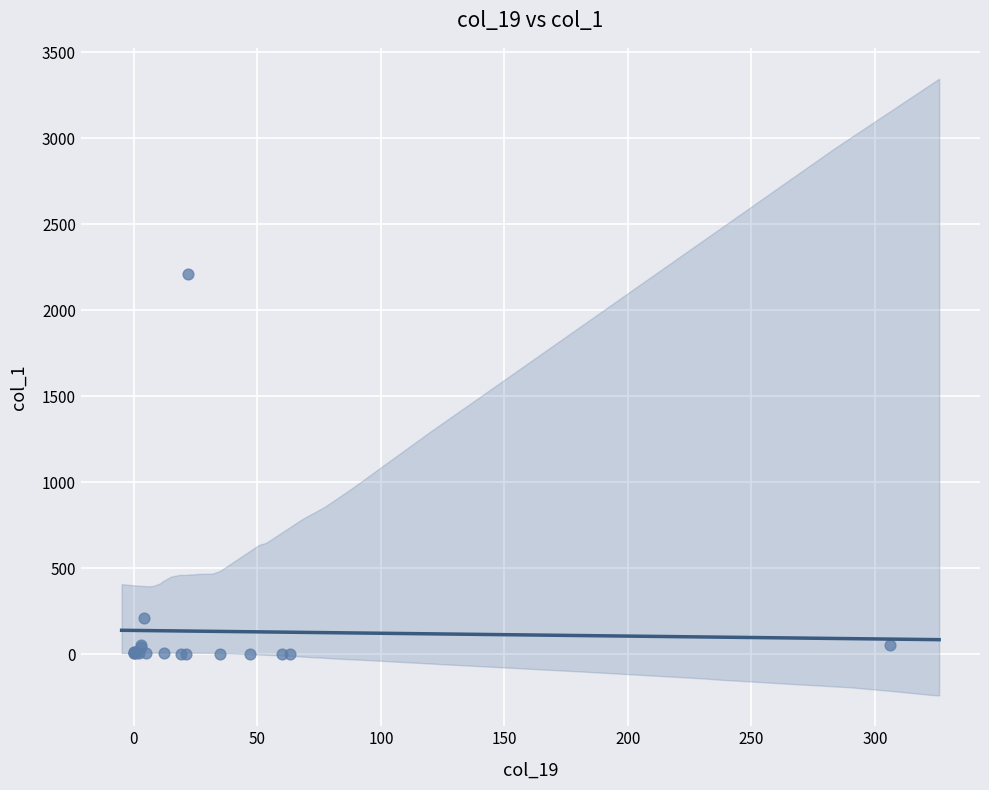

What Y value in the scatter plot is closest to 1107?

208